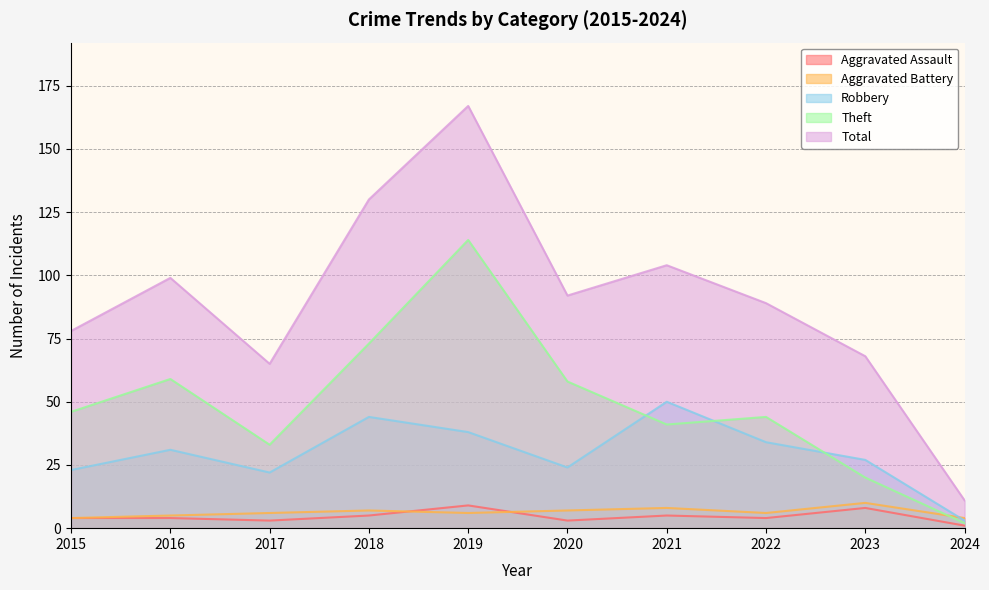

At which label is Total closest to 89?

2022